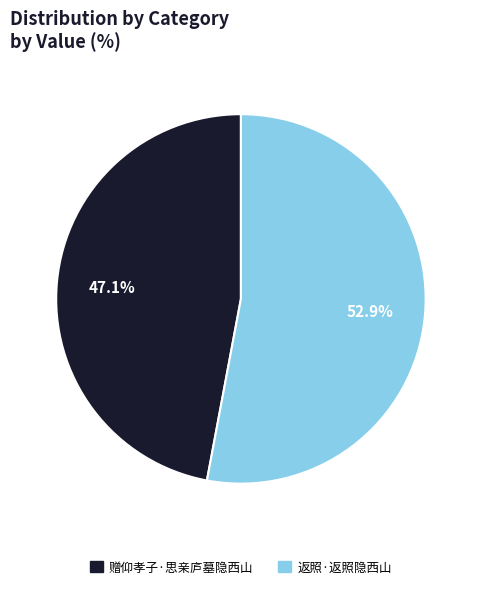

Which slice is the smallest?

赠仰孝子·思亲庐墓隐西山